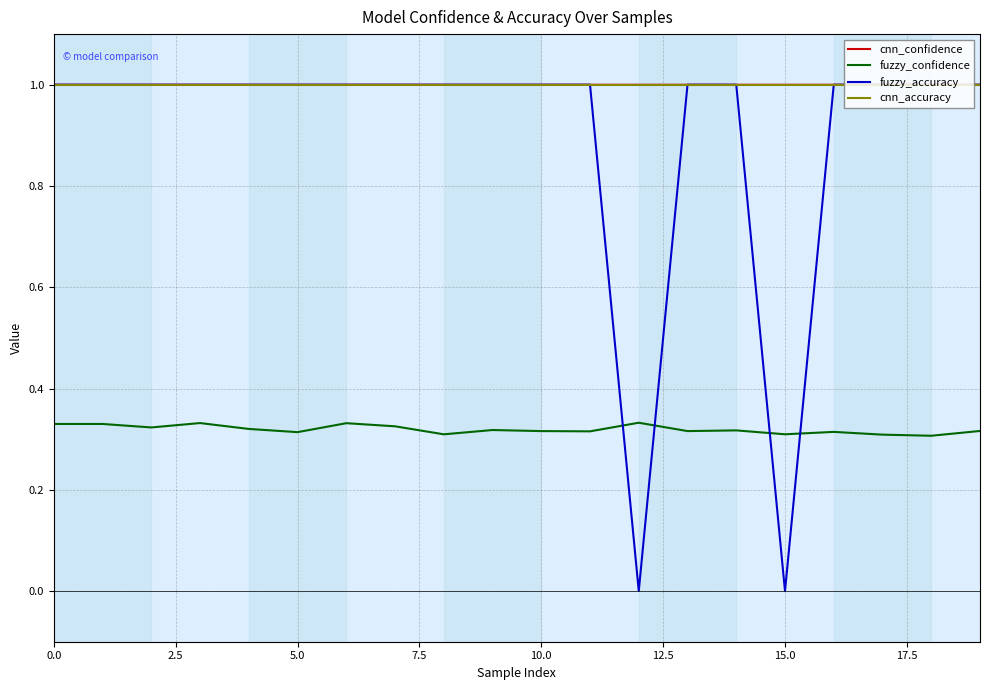

True or false: cnn_accuracy and fuzzy_confidence cross at least once.

False